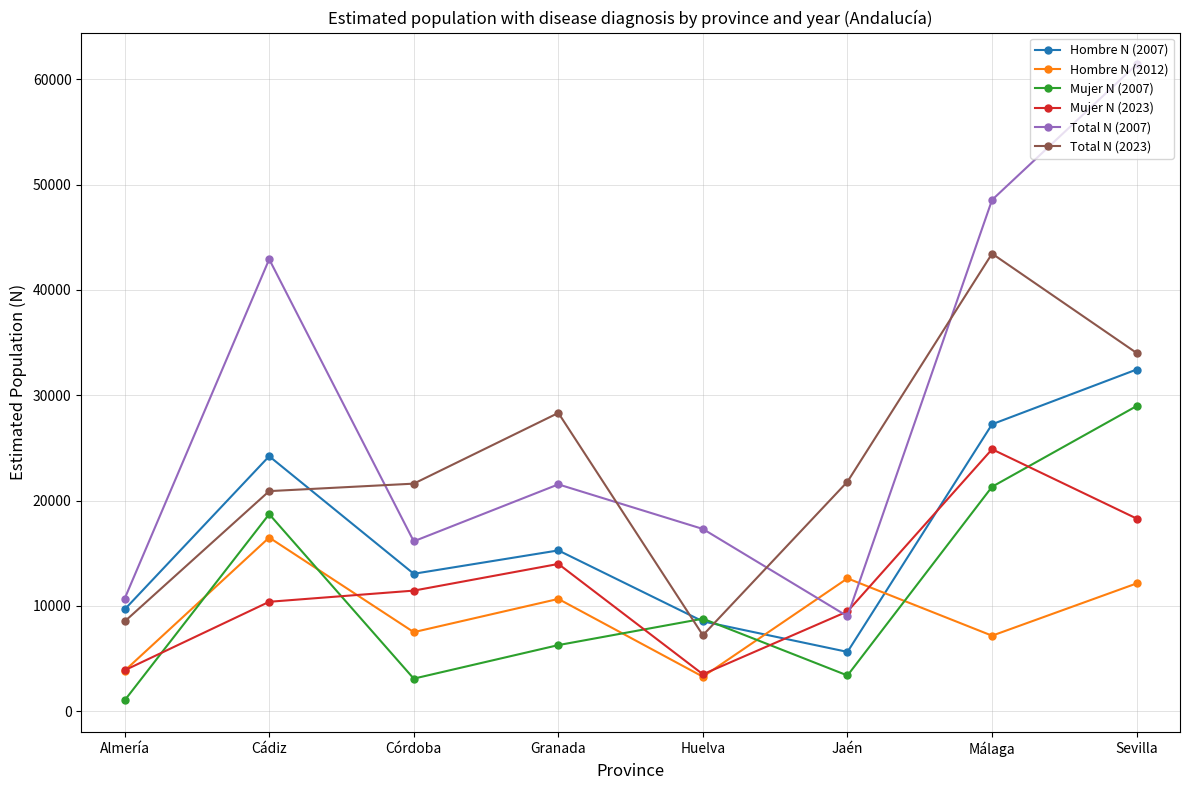

List the series in order of their peak value, lowest first.

Hombre N (2012), Mujer N (2023), Mujer N (2007), Hombre N (2007), Total N (2023), Total N (2007)